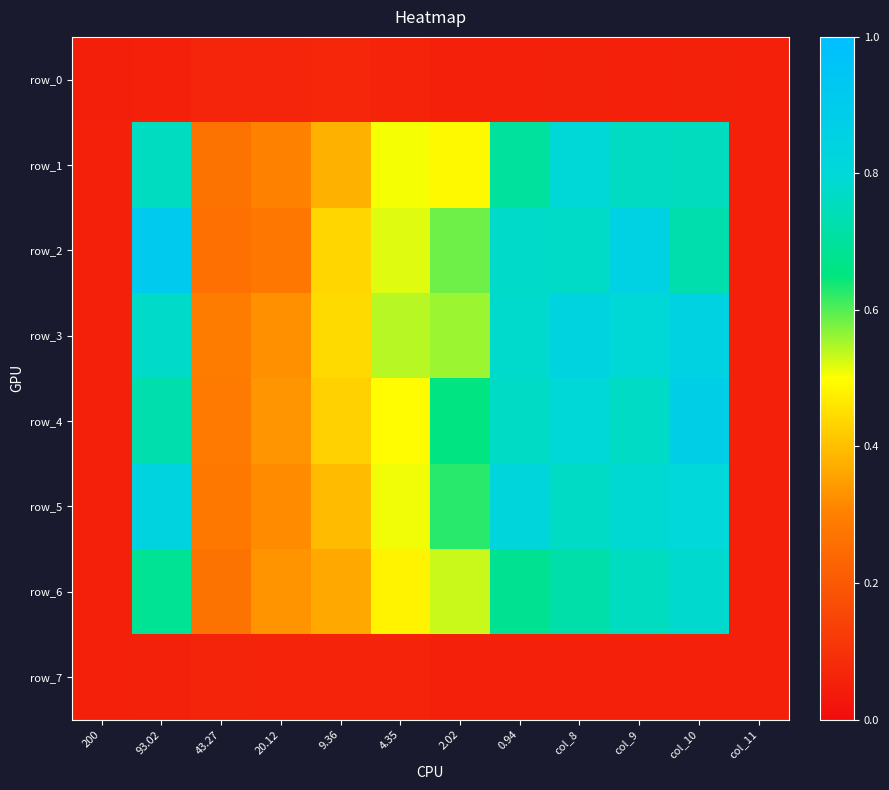

At which category is the sum across all series the highest?

col_10